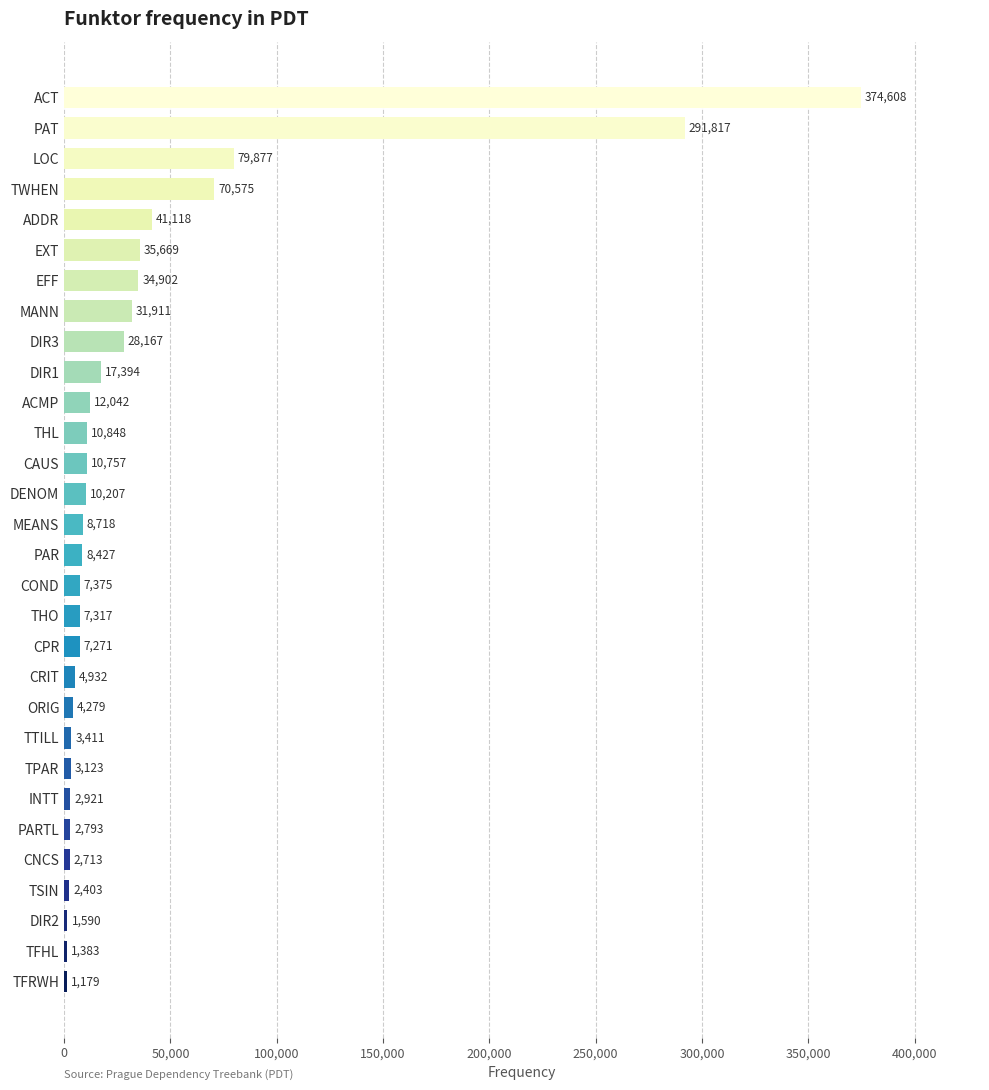

What is the average value?

37324